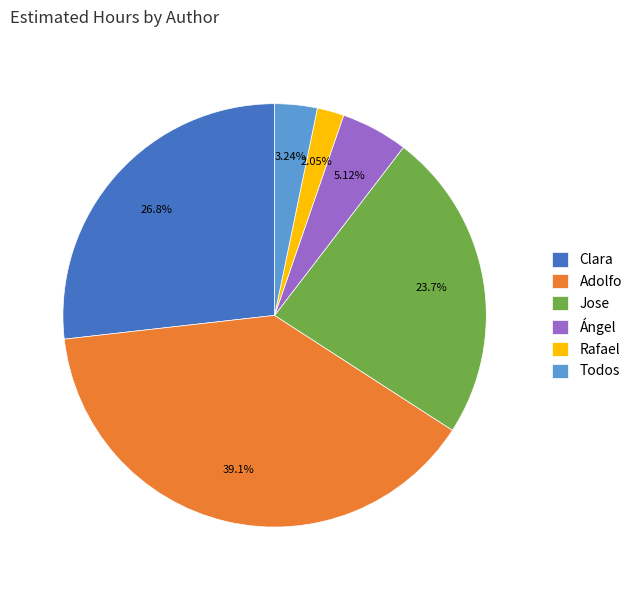

To the nearest percent, what percentage of the pie is Adolfo?

39%